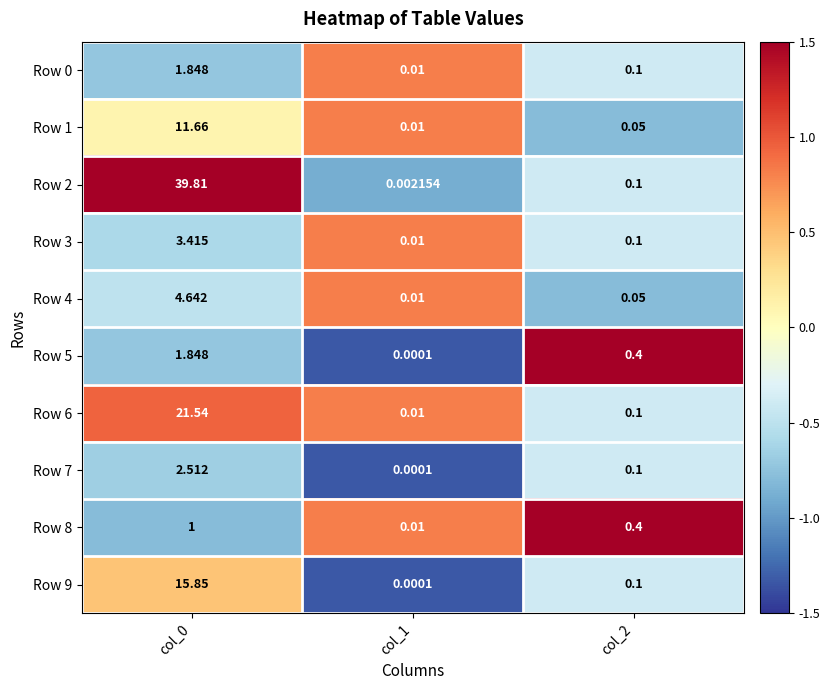

At which category does the chart reach its minimum across all series?

col_1